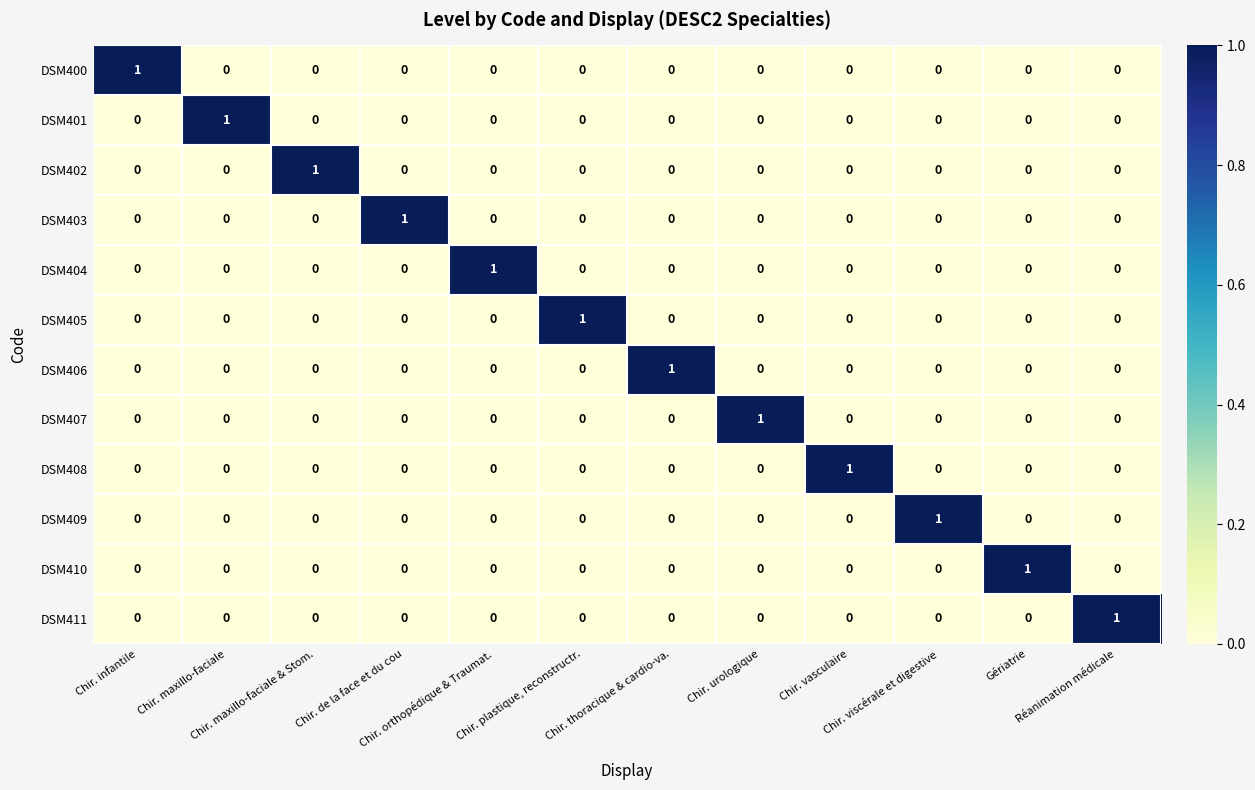

How many DSM410 values are between 0 and 1?

12